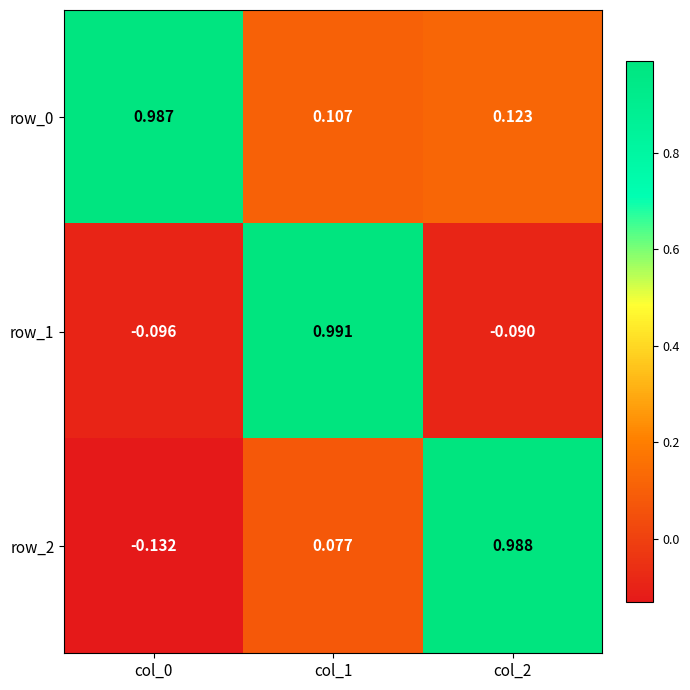

The row_1 series shows 1.4 at col_1. True or false?

False